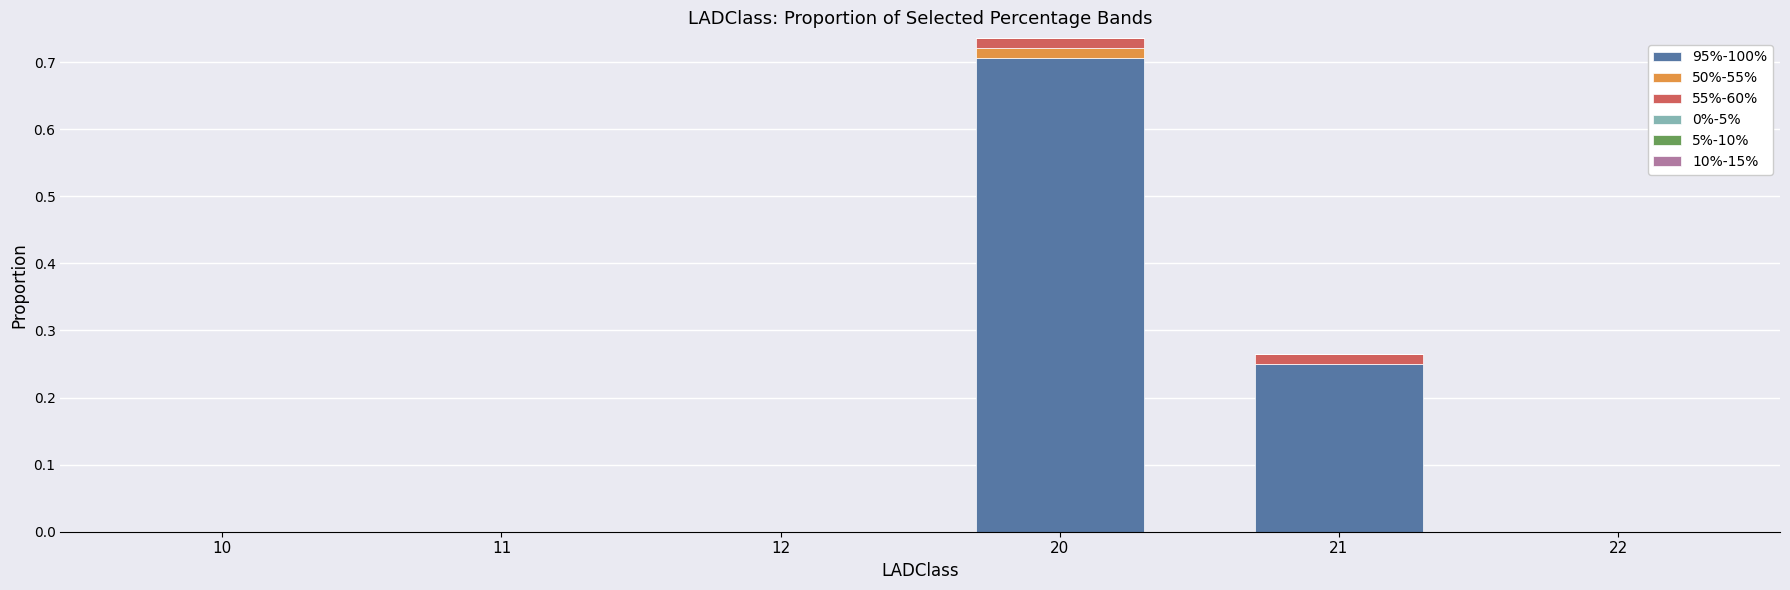

At which category is the sum across all series the highest?

20